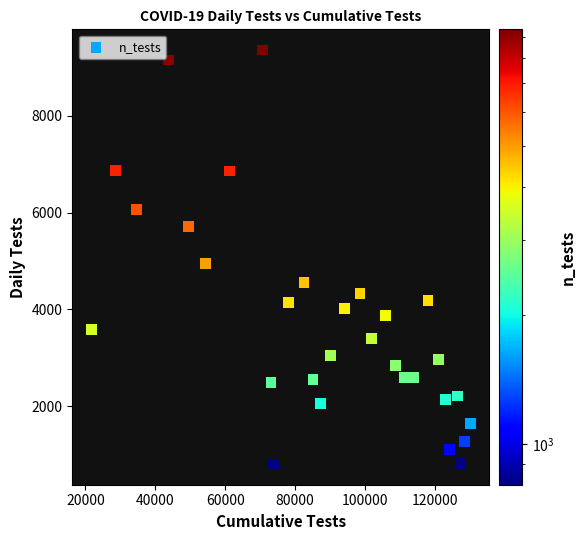

What is the range of Y values (max minus min)?

8554